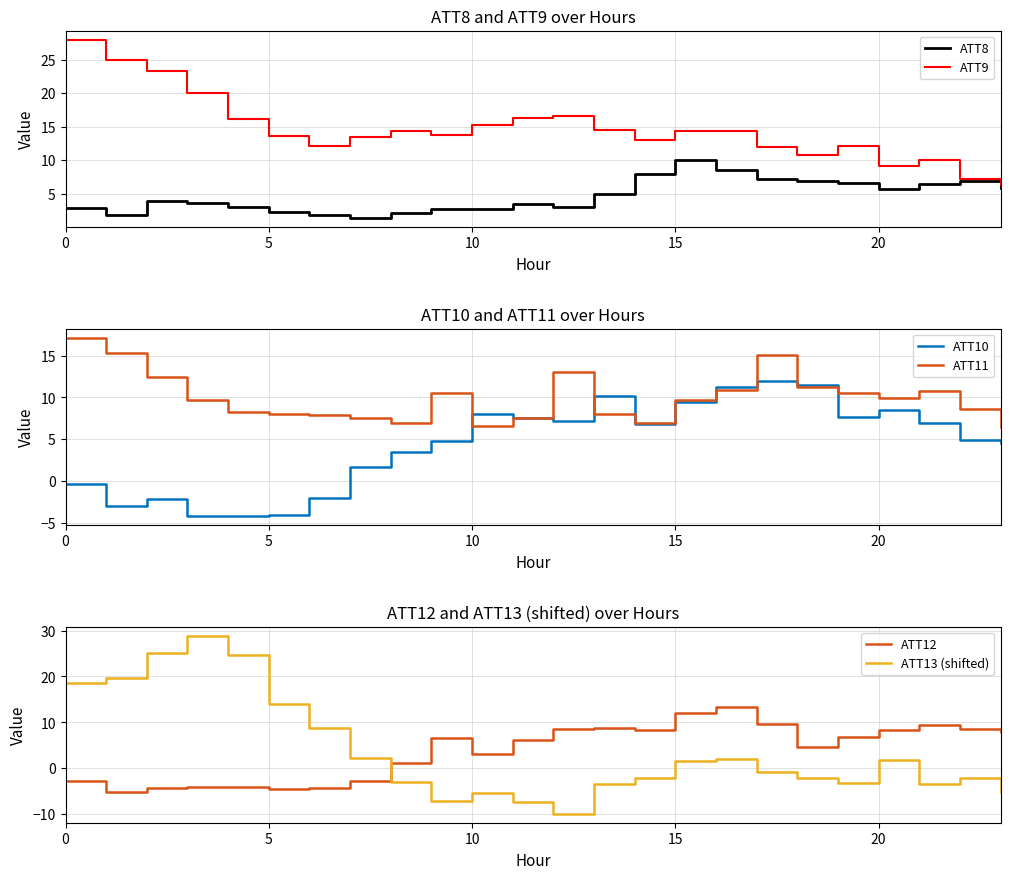

What are all the series names shown in the legend?

ATT8, ATT9, ATT10, ATT11, ATT12, ATT13 (shifted)